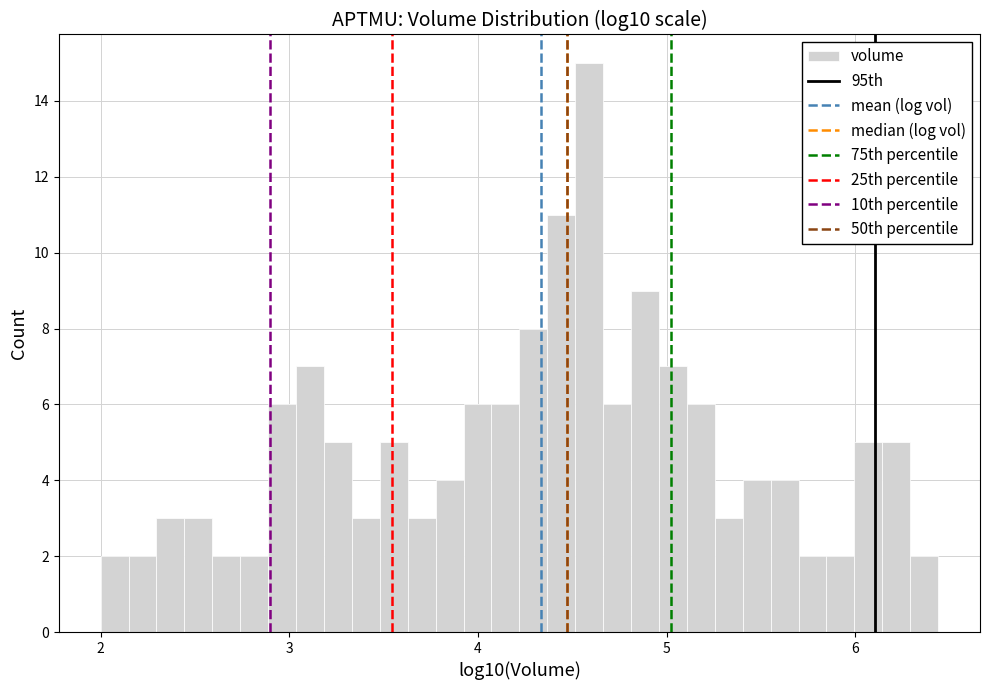

Read against the x-axis, roughly where is the centre of the tallest bar?

4.6